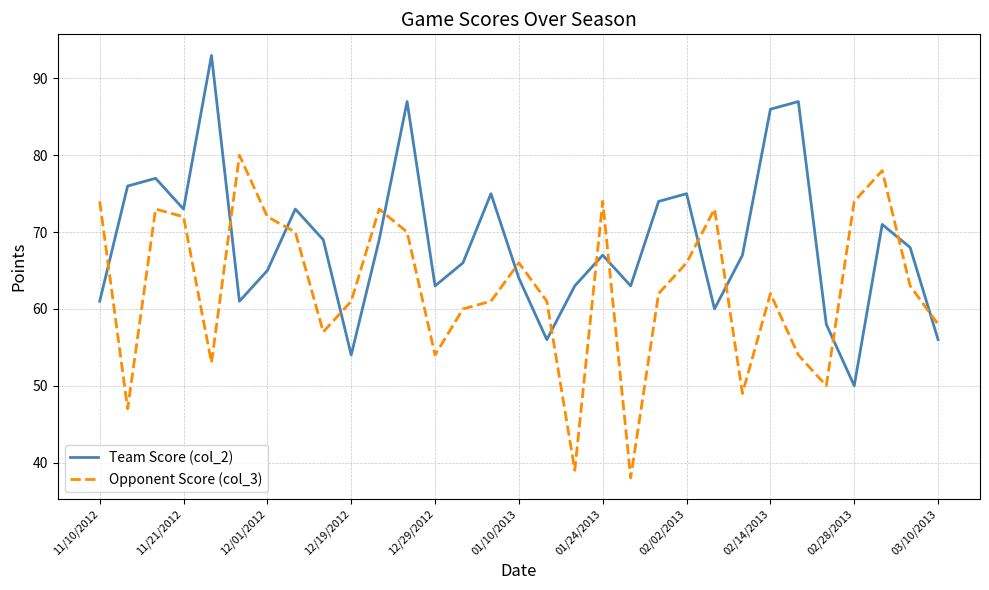

Rank the series by their average value, from lowest to highest.

Opponent Score (col_3), Team Score (col_2)